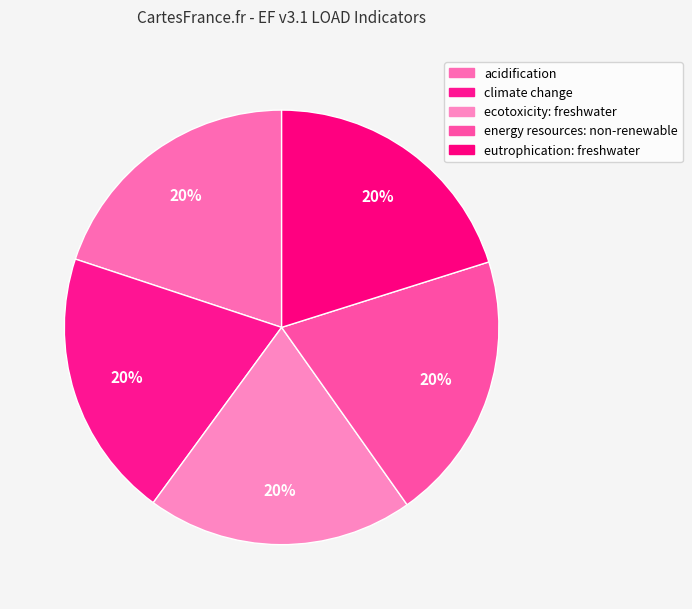

How many slices are in this pie chart?

5